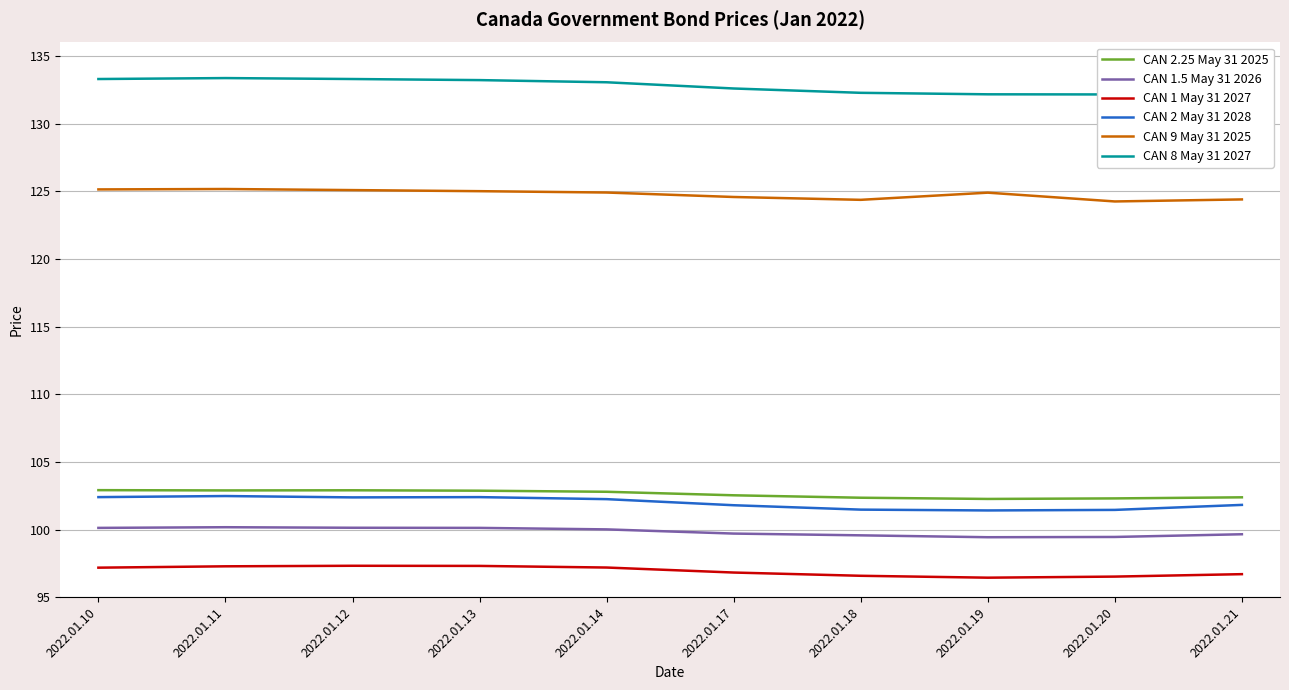

What is the maximum value shown in the chart?

133.4